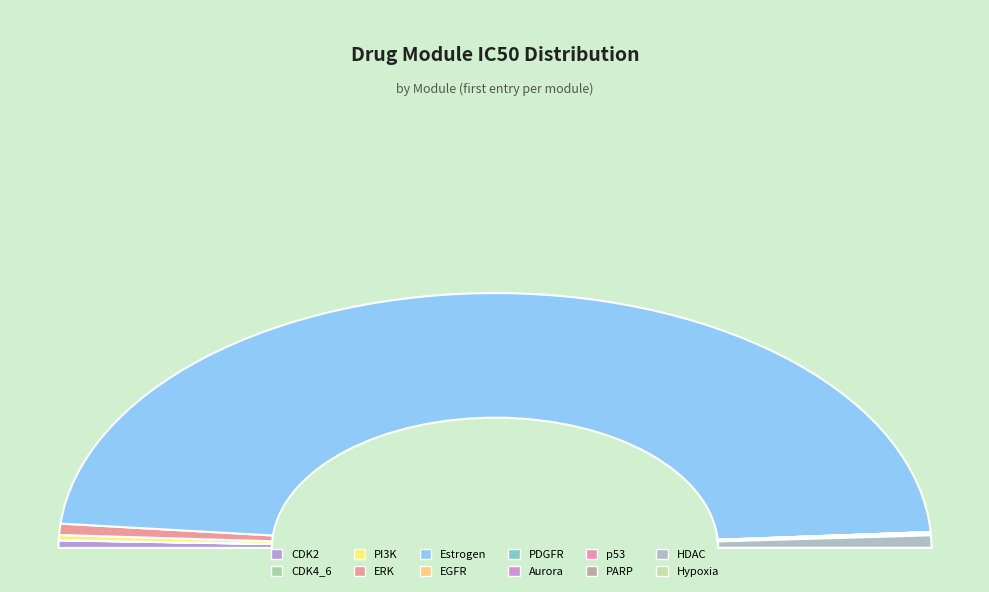

Does Estrogen represent more than half of the total?

Yes